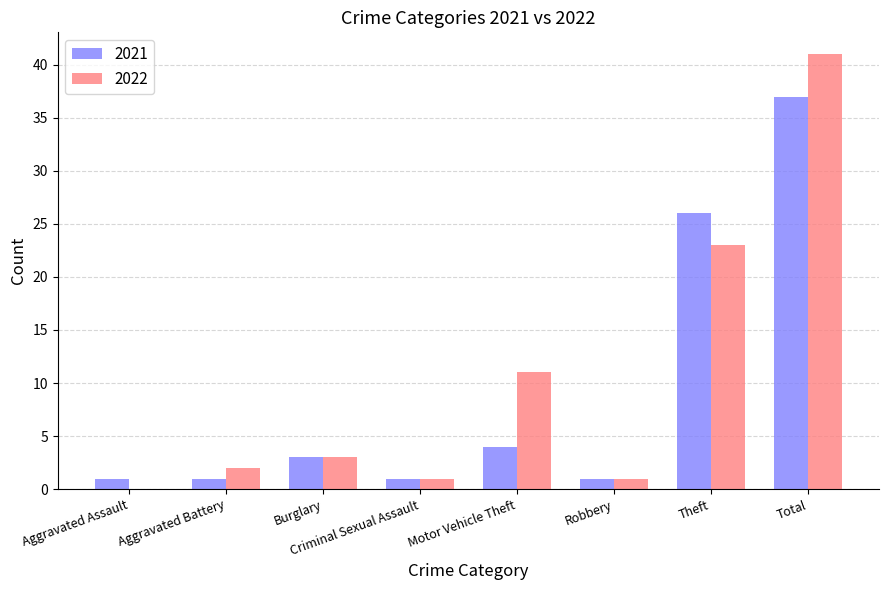

At which category does the chart reach its peak across all series?

Total